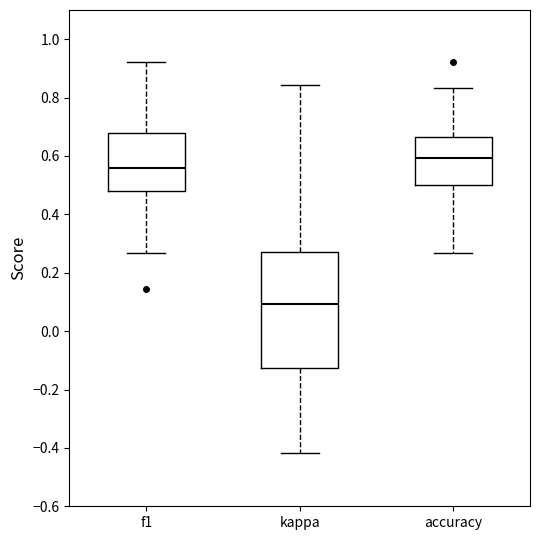

Reading left to right, transcribe this box plot: for each box, give where its median line is, the range the box spans, and where its two whiskers end, as read against the y-axis. The values are not printed on the chart, so give them approximately, as read against the axis.

f1: median 0.56, box 0.48 to 0.68, whiskers 0.26 to 0.92
kappa: median 0.10, box -0.12 to 0.28, whiskers -0.42 to 0.84
accuracy: median 0.60, box 0.50 to 0.66, whiskers 0.26 to 0.84